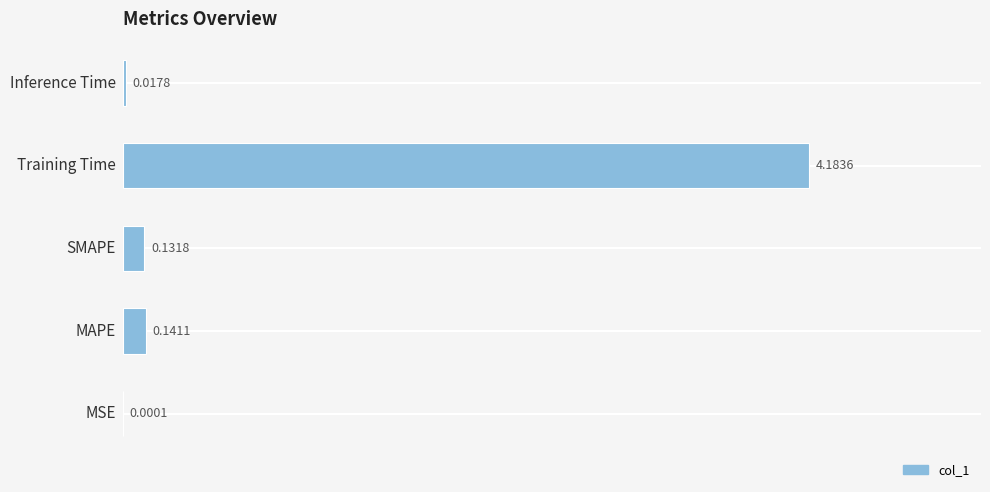

What is the sum of all values?

4.5